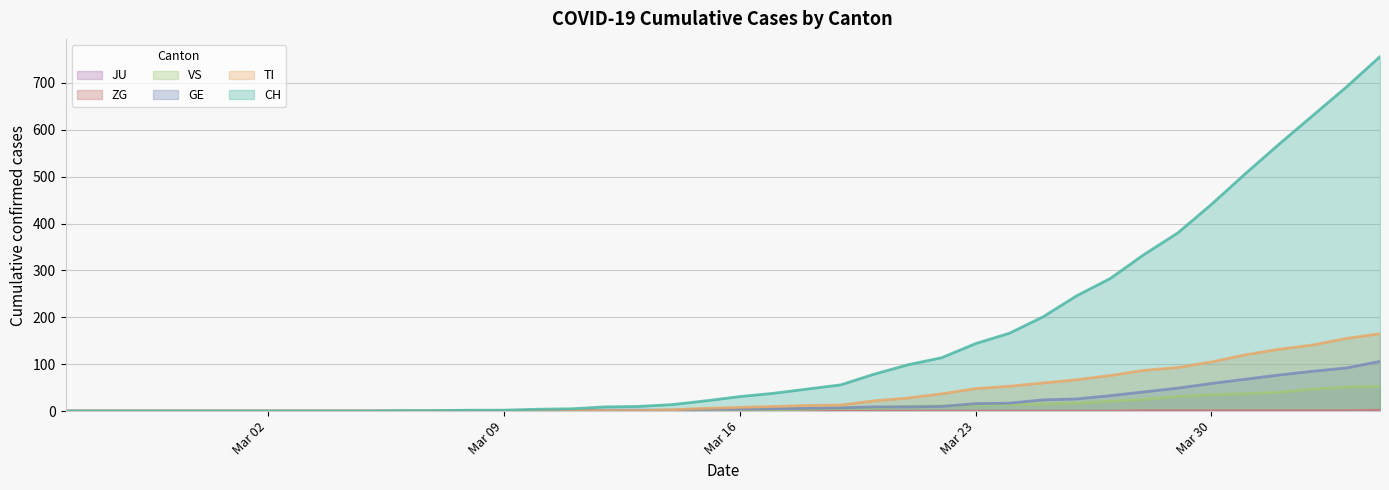

Read the GE value at 2020-03-17.

5